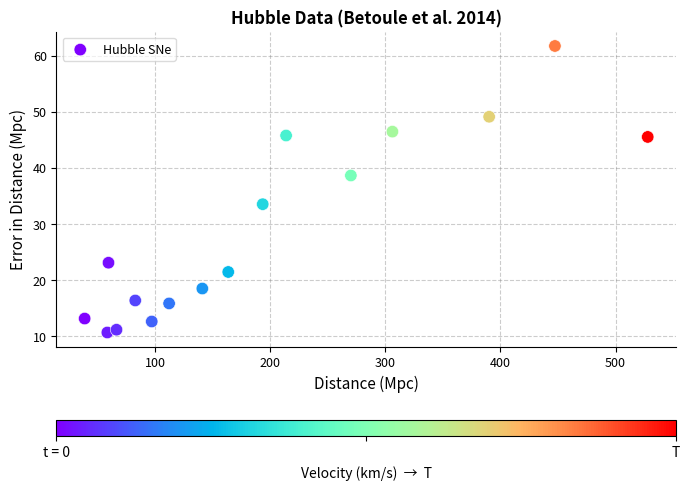

What is the range of X values (max minus min)?

489.0